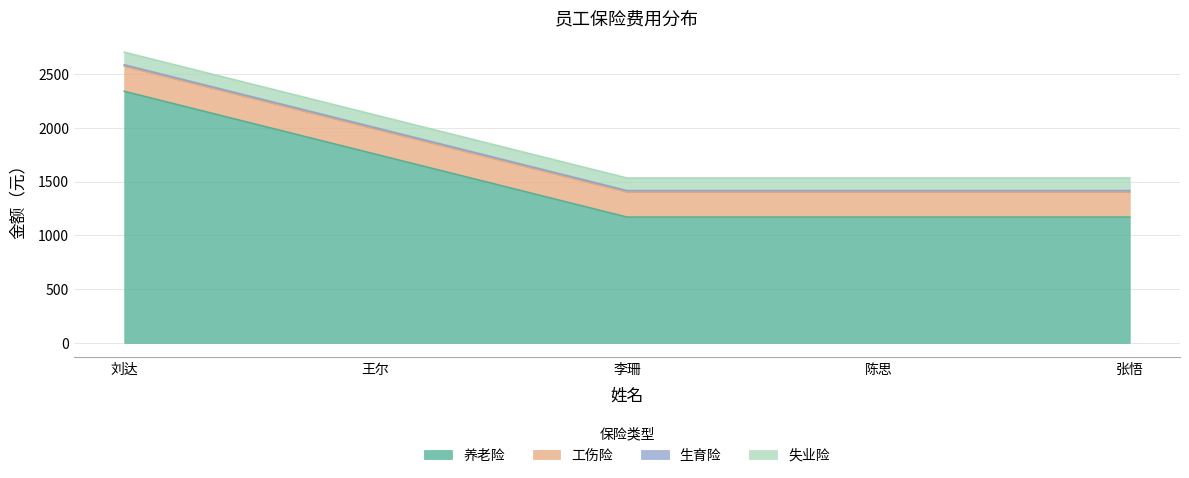

True or false: 生育险 and 养老险 cross at least once.

False